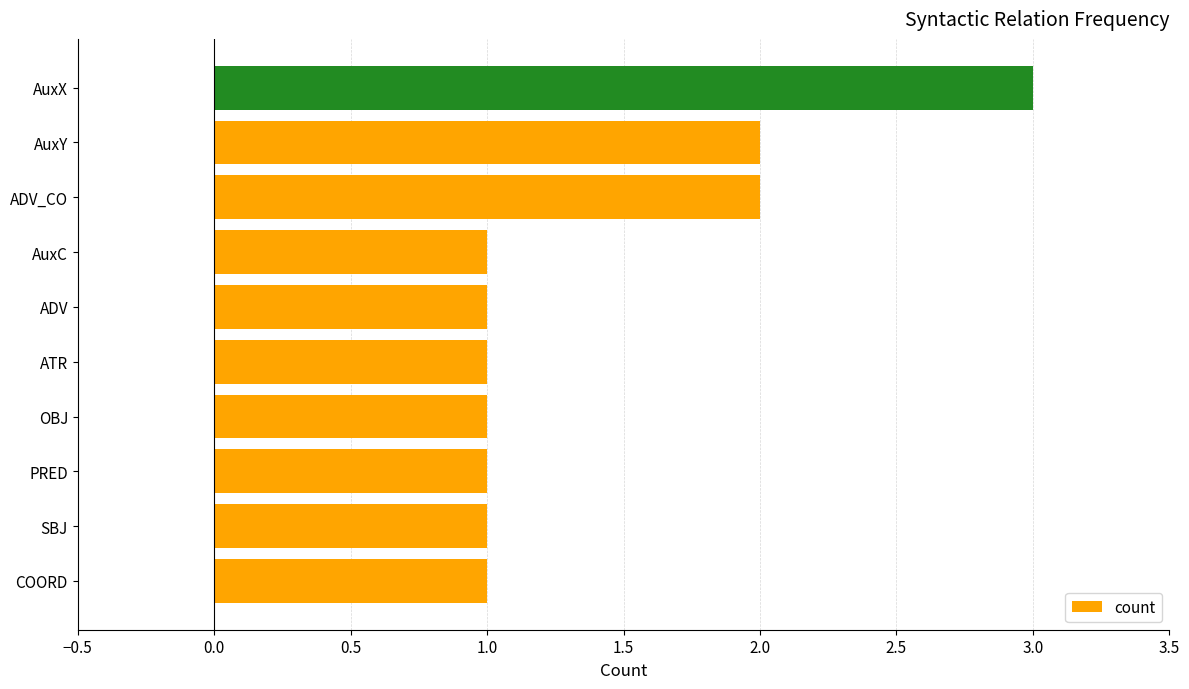

Between PRED and ADV_CO, which is larger?

ADV_CO